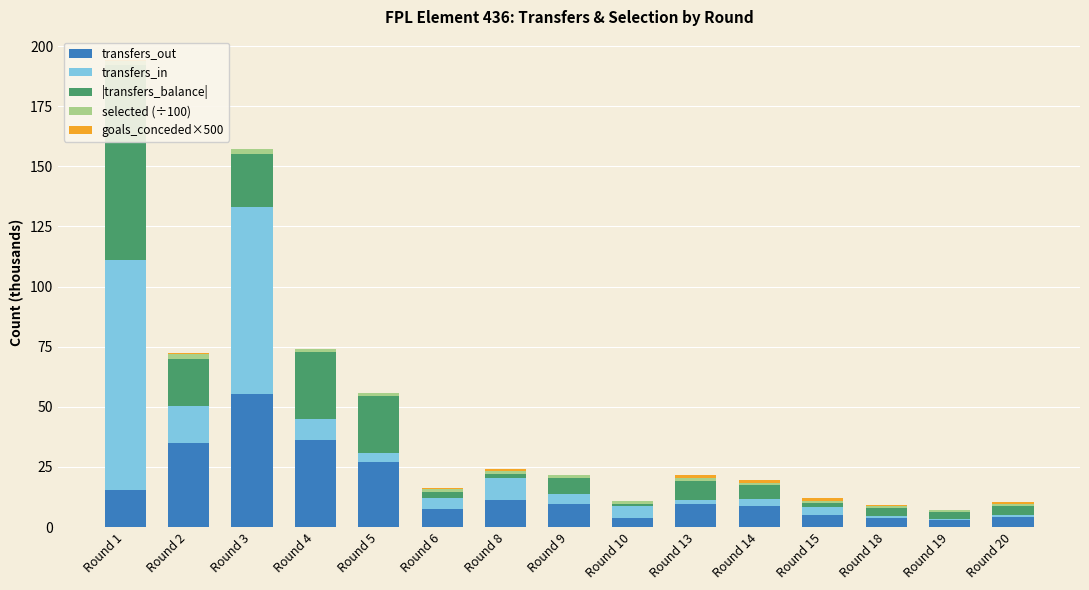

What is the average value of the transfers_in series?

15.6